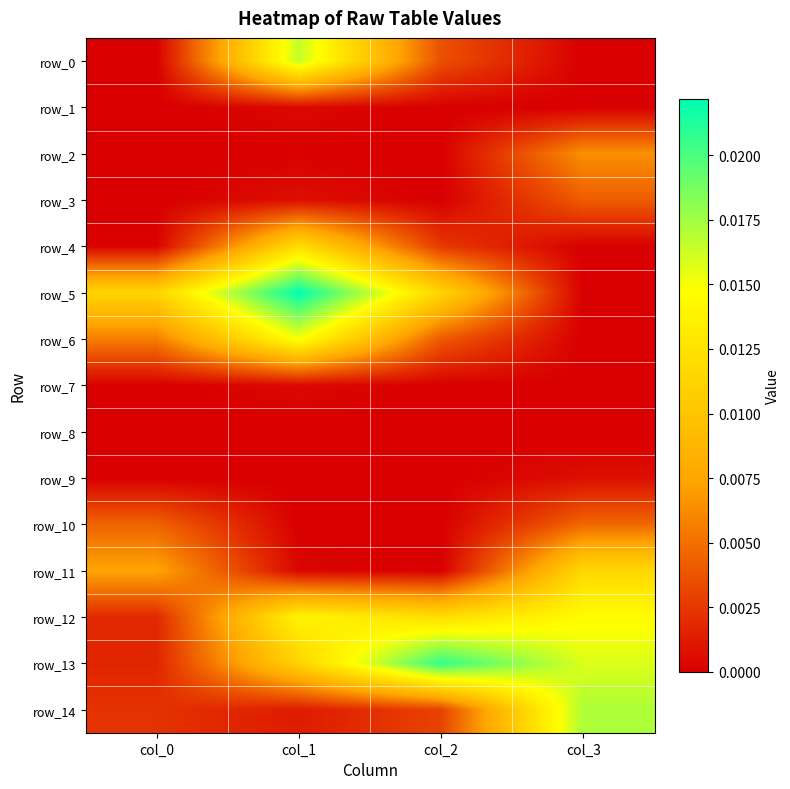

Is it true that row_1 equals 0.0 at col_1?

False